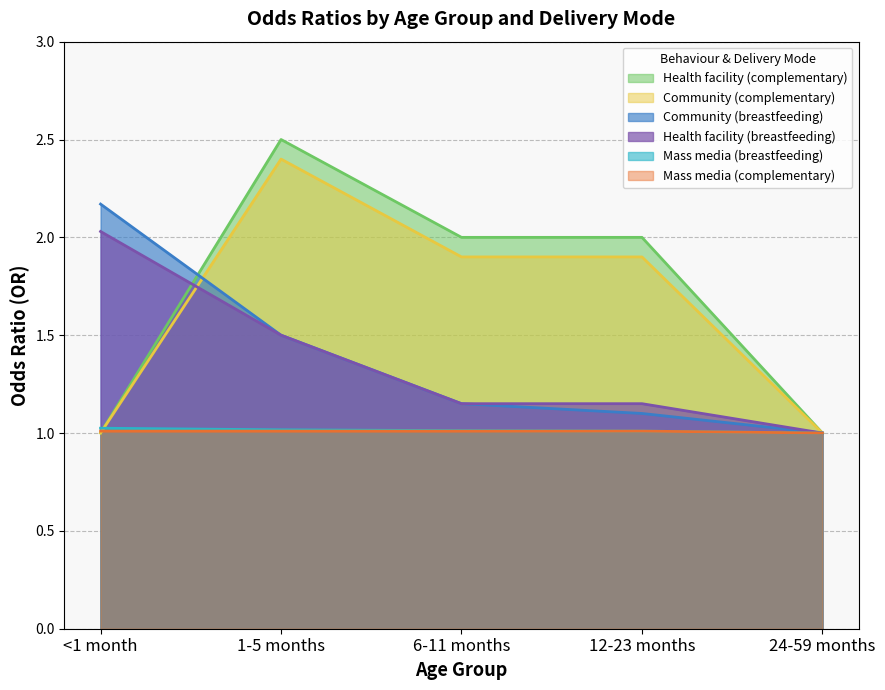

List the series in order of their peak value, lowest first.

Mass media (complementary), Mass media (breastfeeding), Health facility (breastfeeding), Community (breastfeeding), Community (complementary), Health facility (complementary)